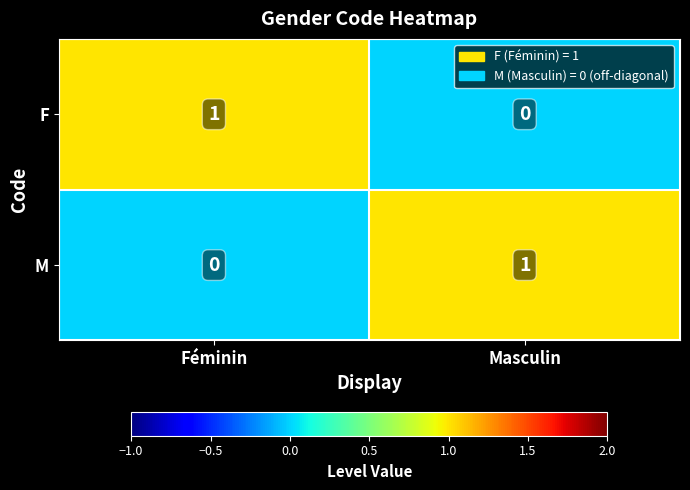

Which category has the lowest value in the F series?

Masculin